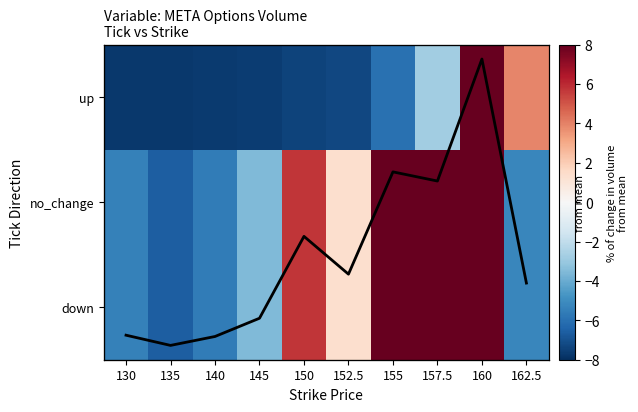

At which label does up first exceed -7?

155